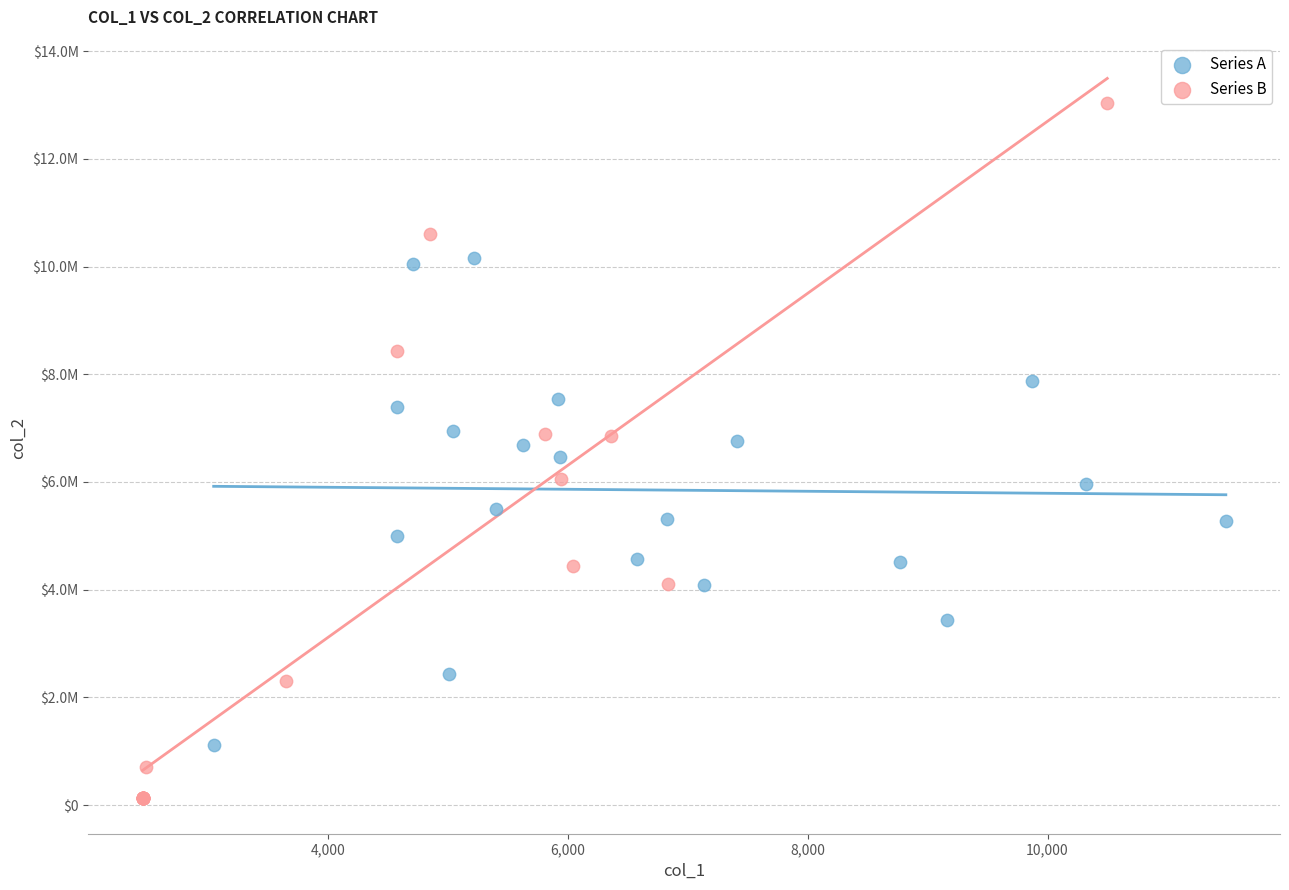

Which series reaches the maximum Y coordinate?

Series B